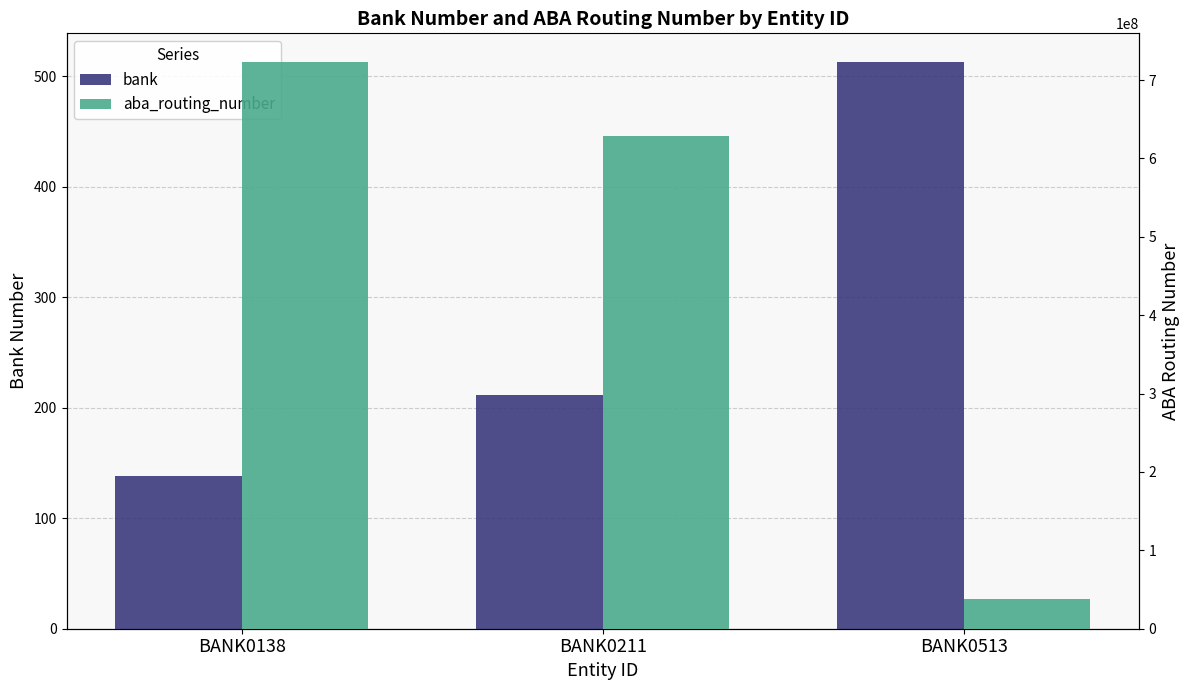

How many bars are there in total?

6